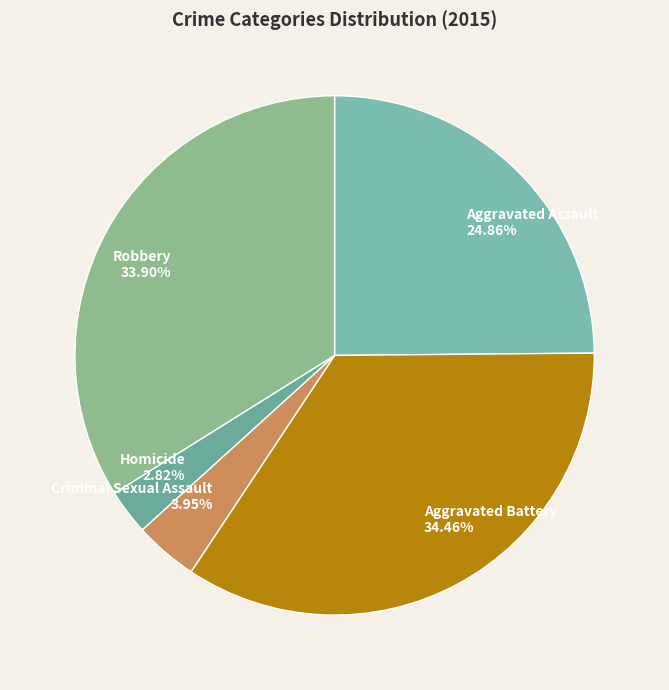

The Homicide slice represents 3% of the pie. True or false?

True